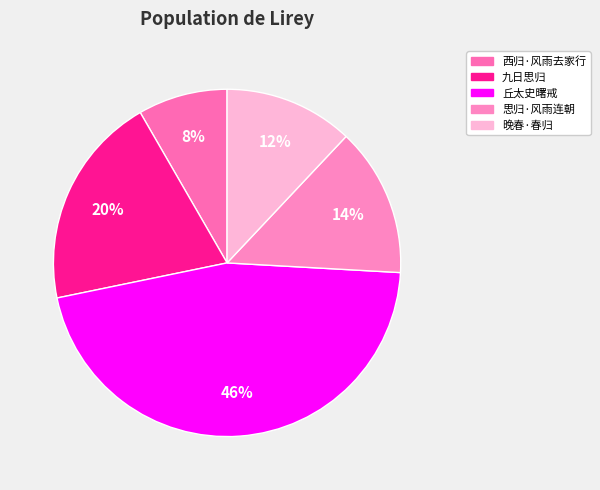

How many segments does this pie chart have?

5